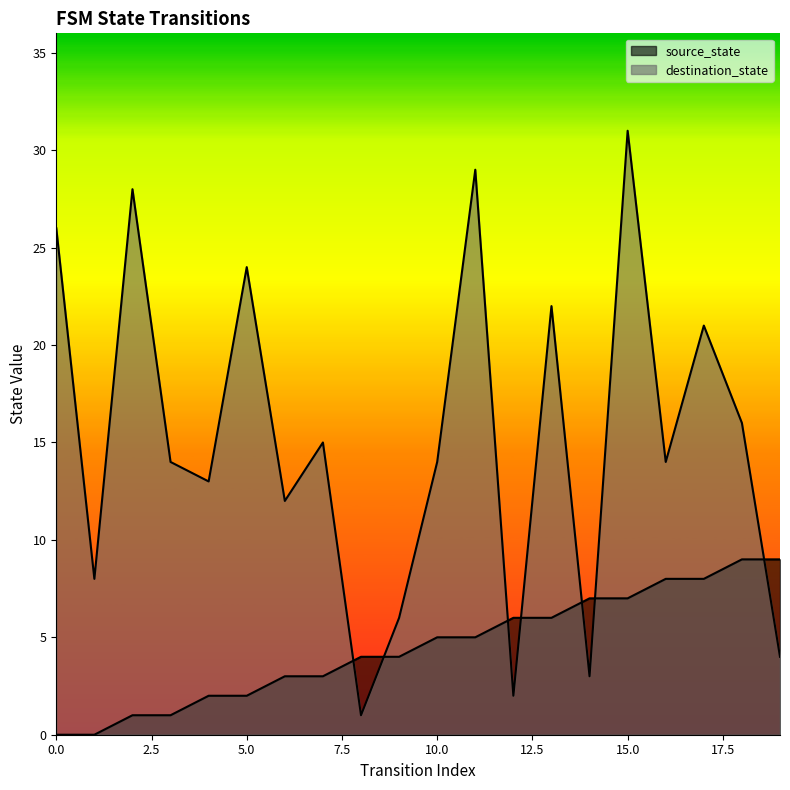

At how many categories does at least one series exceed 22?

5